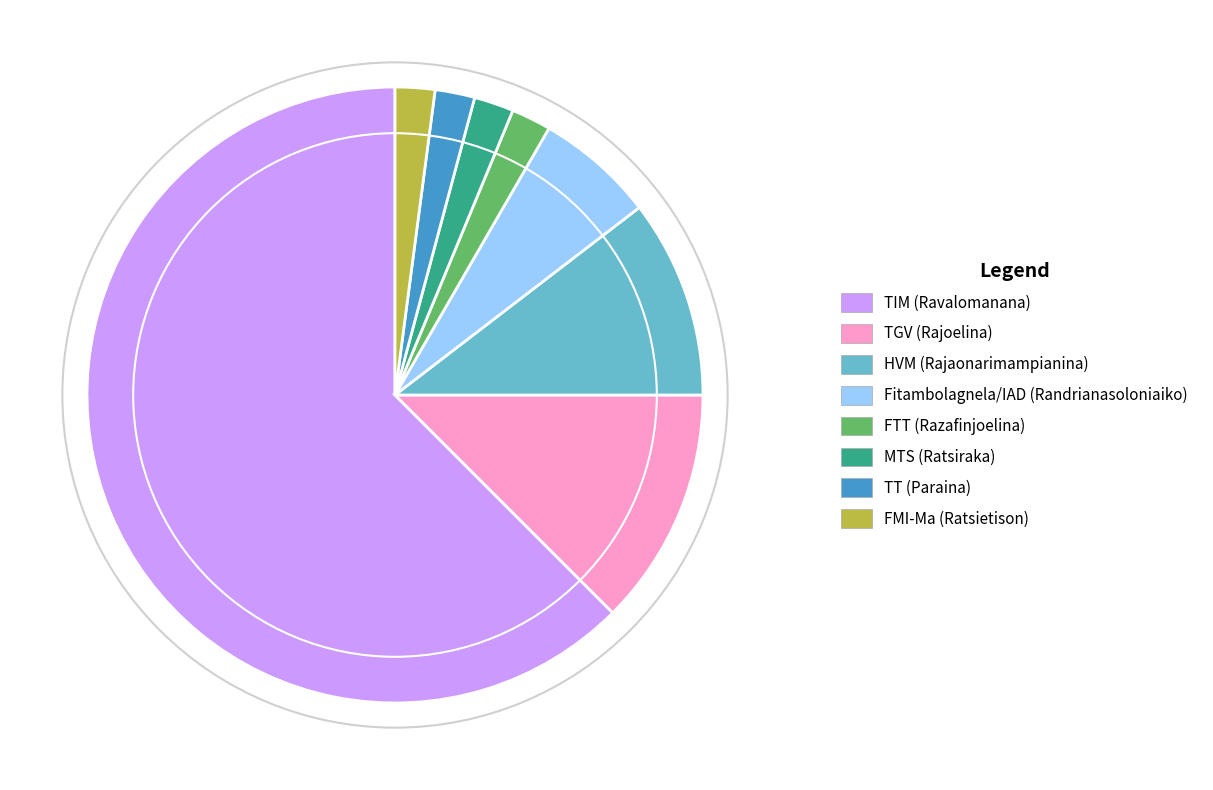

Which has a higher value, TIM (Ravalomanana) or HVM (Rajaonarimampianina)?

TIM (Ravalomanana)